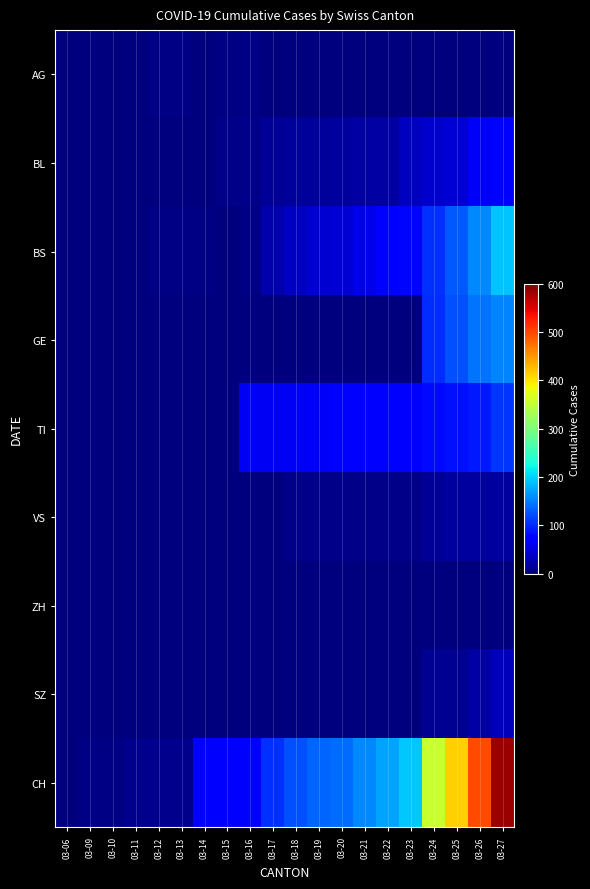

Which has a higher value, 03-25 or 03-27?

03-25